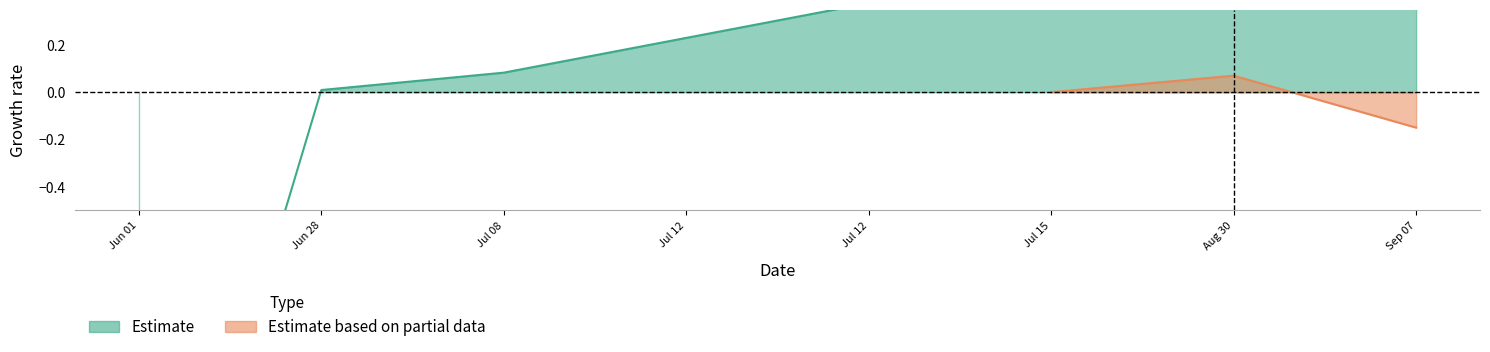

Read the value at Jun 01.

-2.6